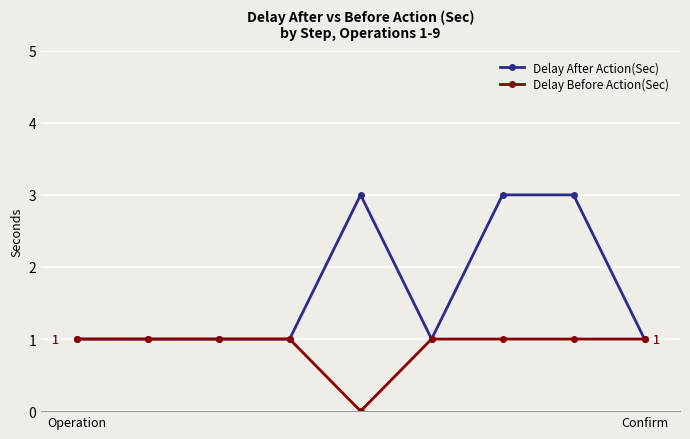

Is this an area chart (filled region under the line)?

No